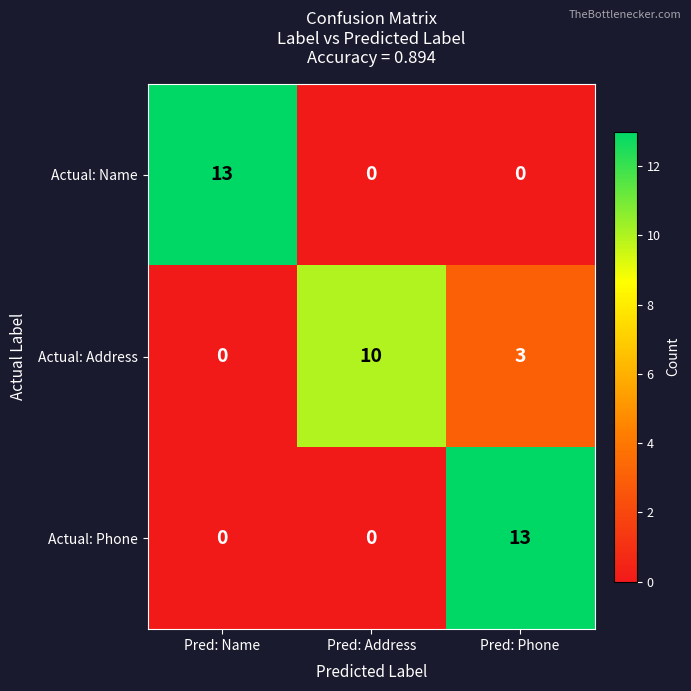

At Pred: Phone, list the series in order from smallest to largest.

Actual: Name, Actual: Address, Actual: Phone